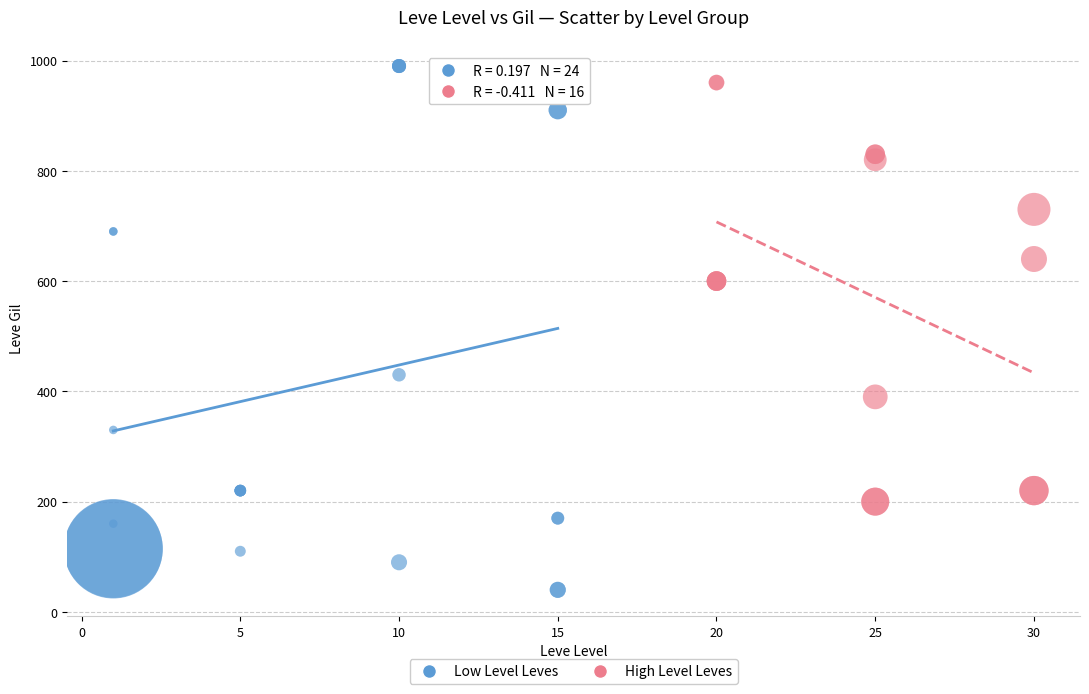

Which series reaches the minimum Y coordinate?

Low Level Leves